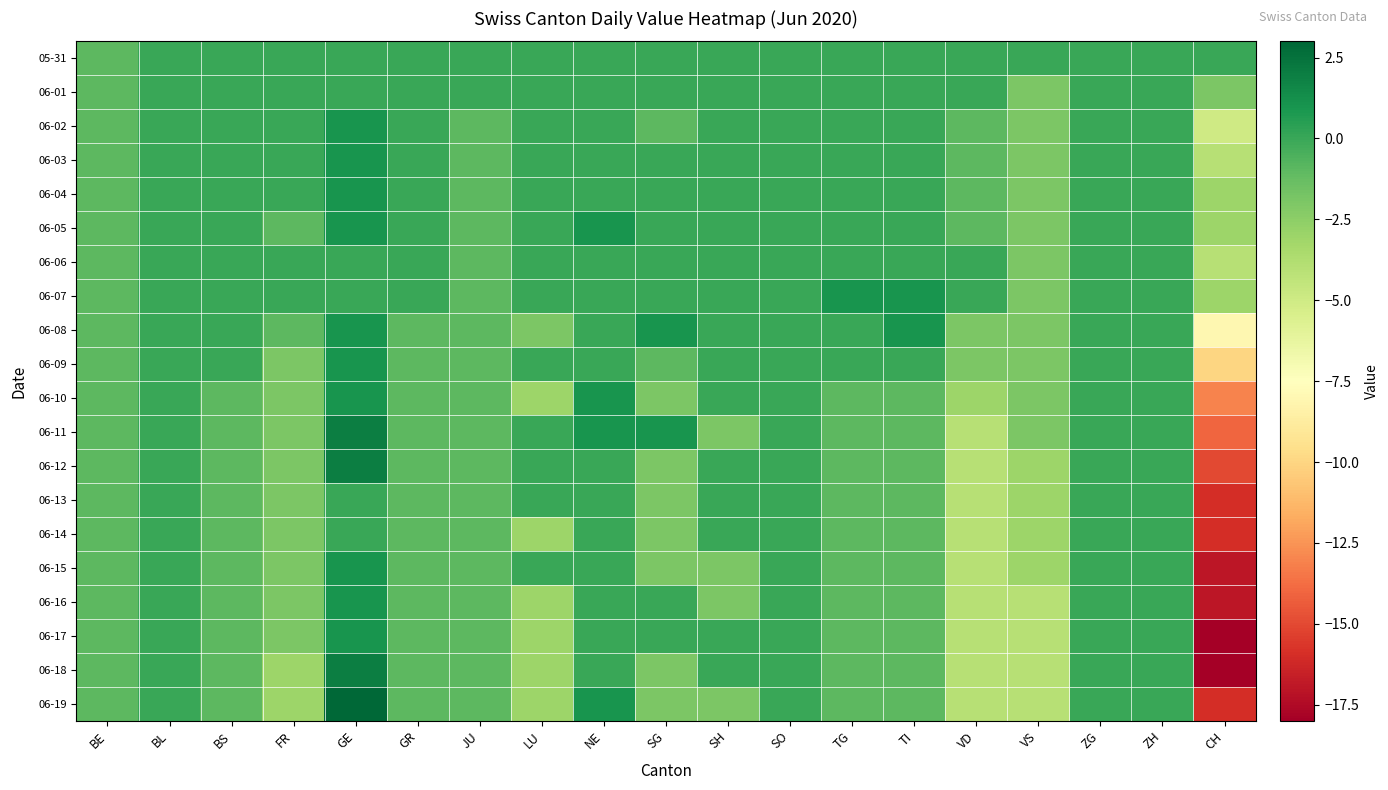

At which category is the sum across all series the highest?

GE